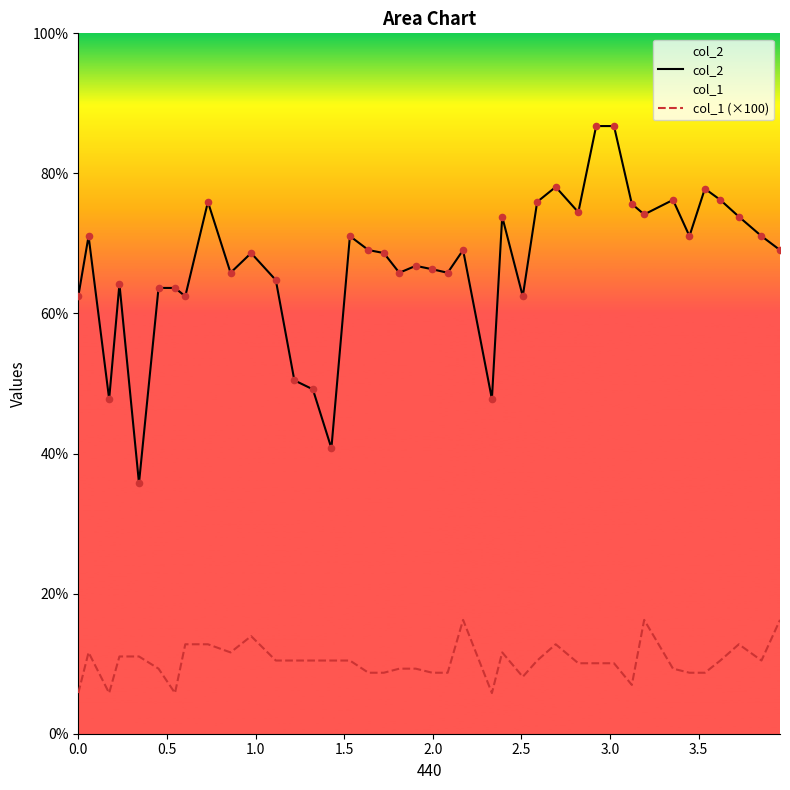

Which series has the largest total across all categories?

col_2